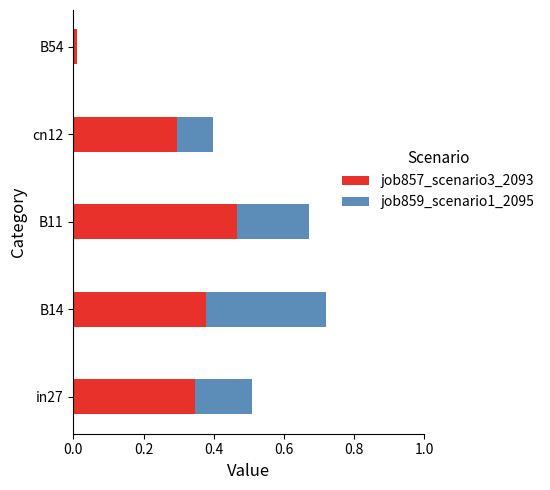

Which category has the highest value in the job857_scenario3_2093 series?

B11